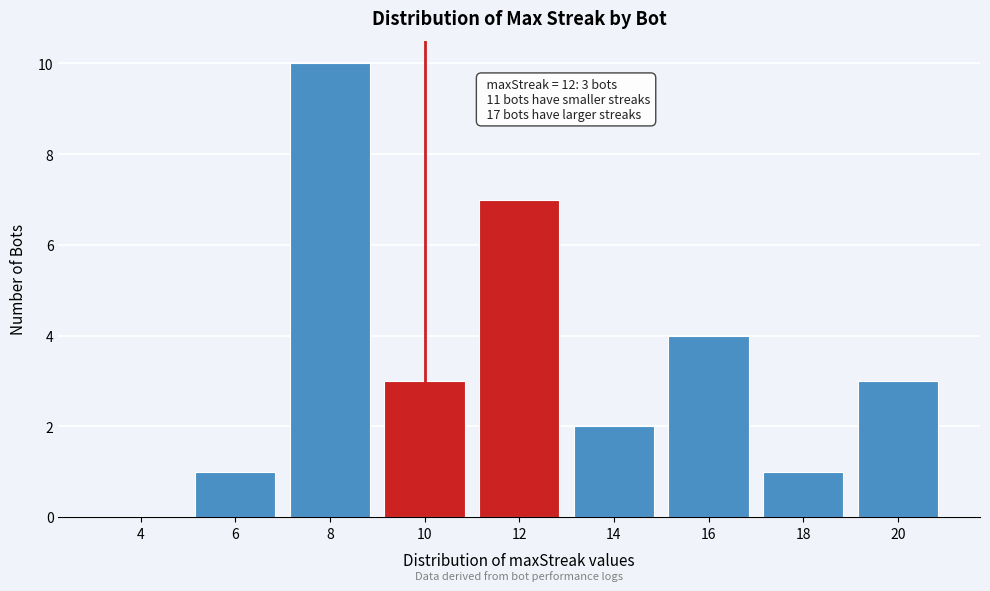

Reading right to left, transcribe all the data shown in this chart.

20=3	18=1	16=4	14=2	12=7	10=3	8=10	6=1	4=0